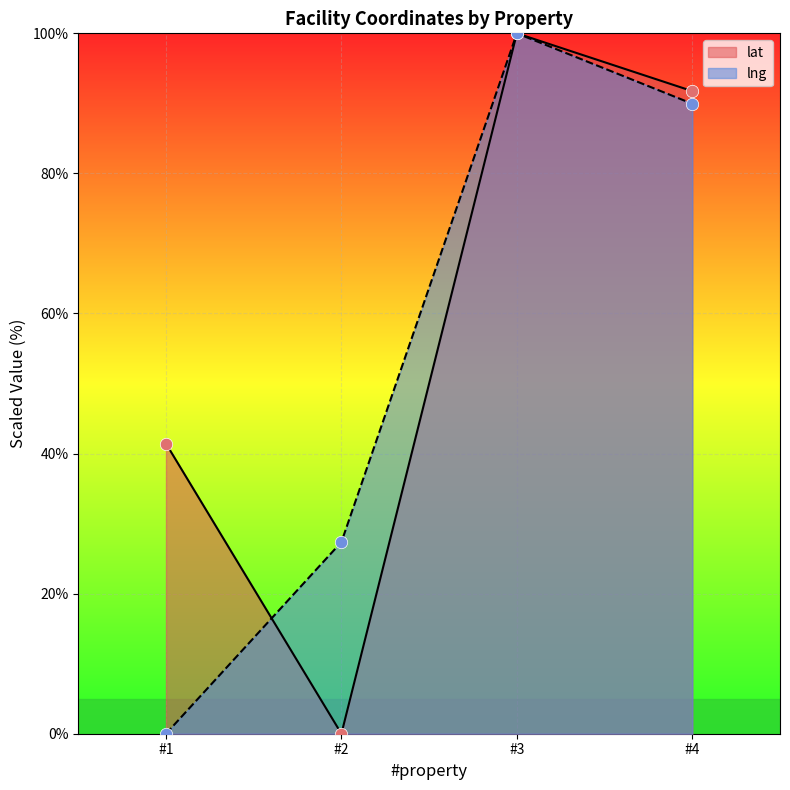

At which category is the sum across all series the highest?

#3